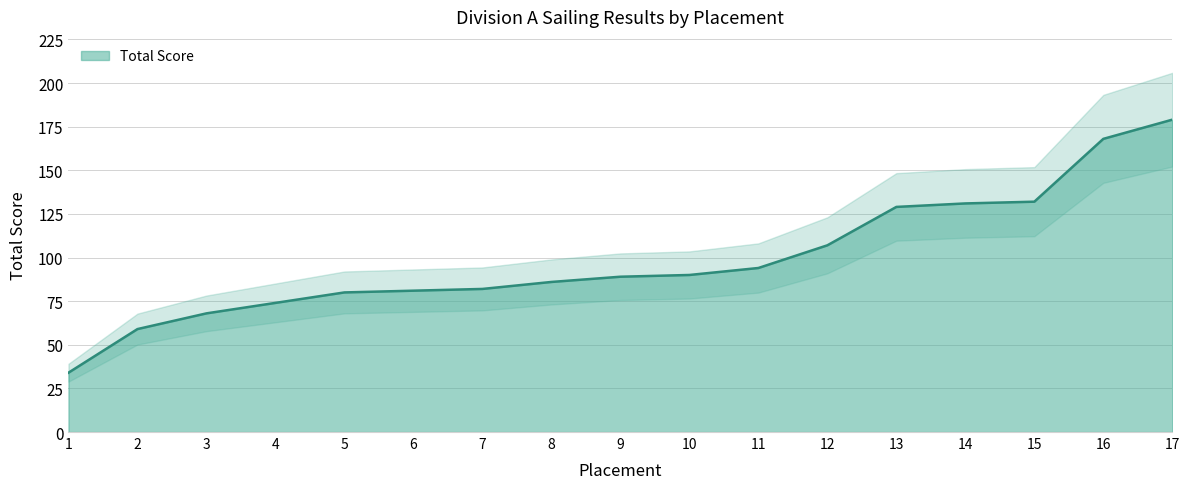

Which has a higher value, 15 or 4?

15